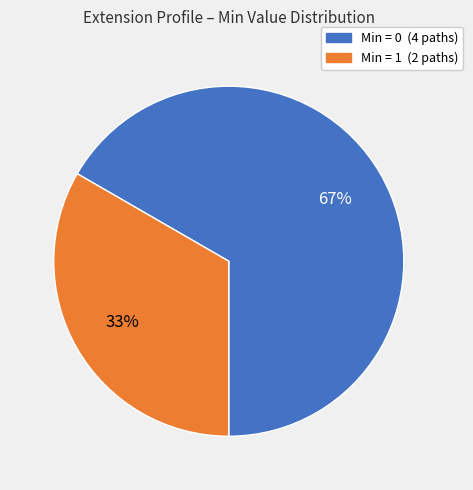

Does any single category account for the majority?

Yes